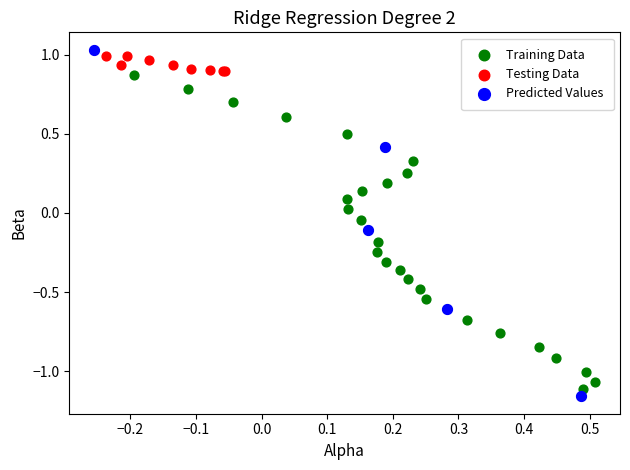

Which series has the widest spread of Y values?

Predicted Values